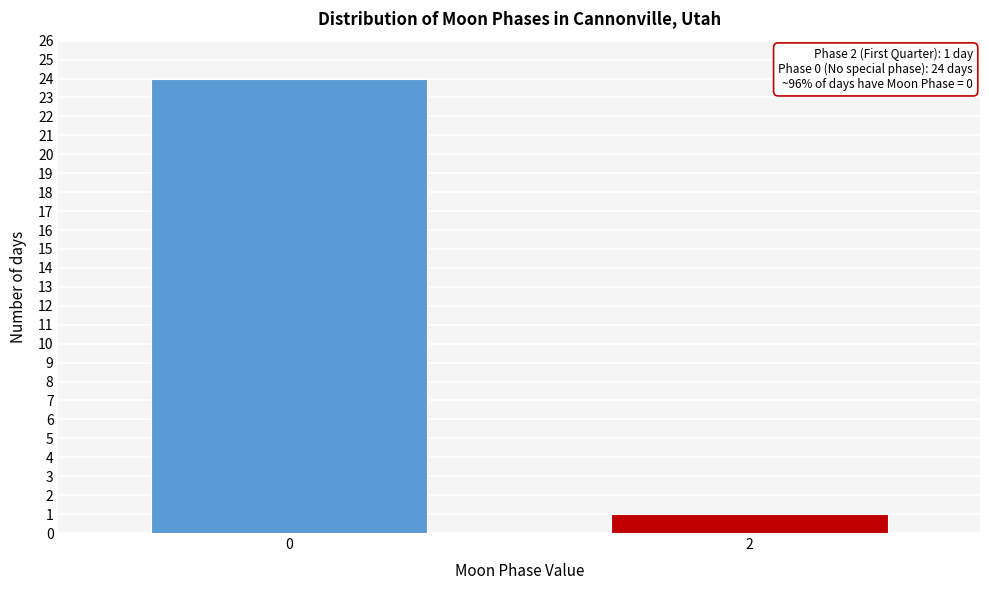

Reading left to right, extract all data points from this chart.

24	1